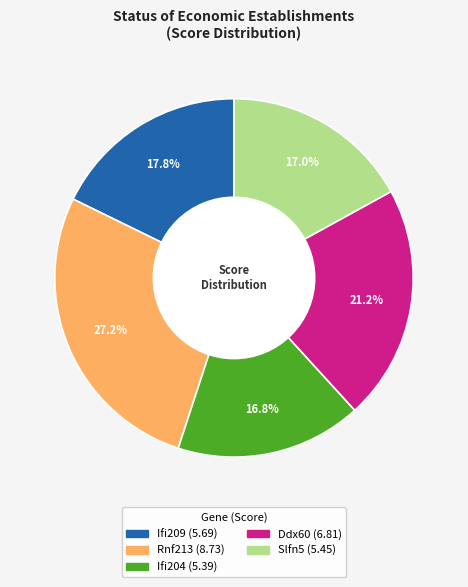

Is the sum of Ifi209 and Slfn5 greater than half?

No